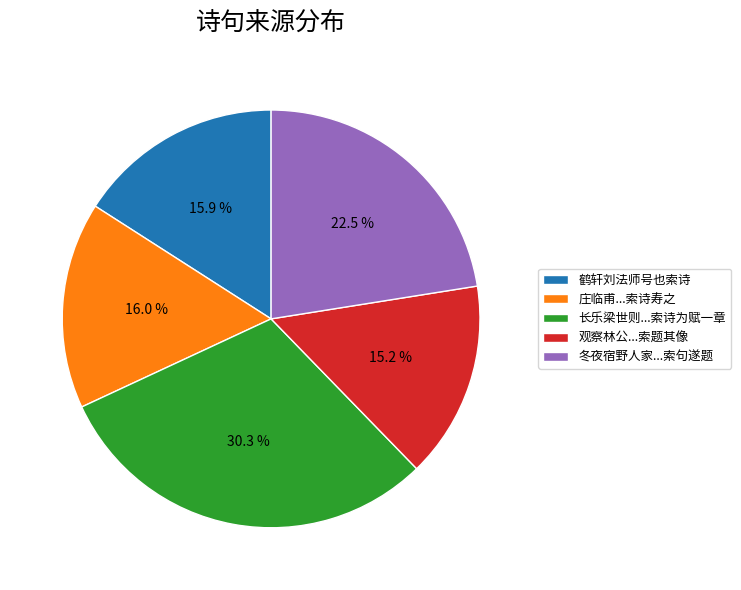

Is 冬夜宿野人家...索句遂题 the majority of the pie?

No